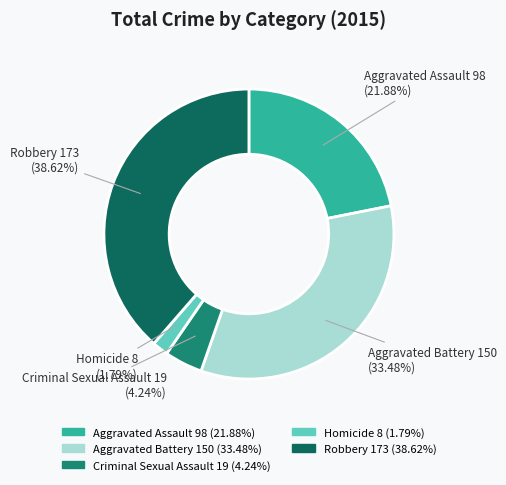

To the nearest percent, what portion does Criminal Sexual Assault represent?

4%